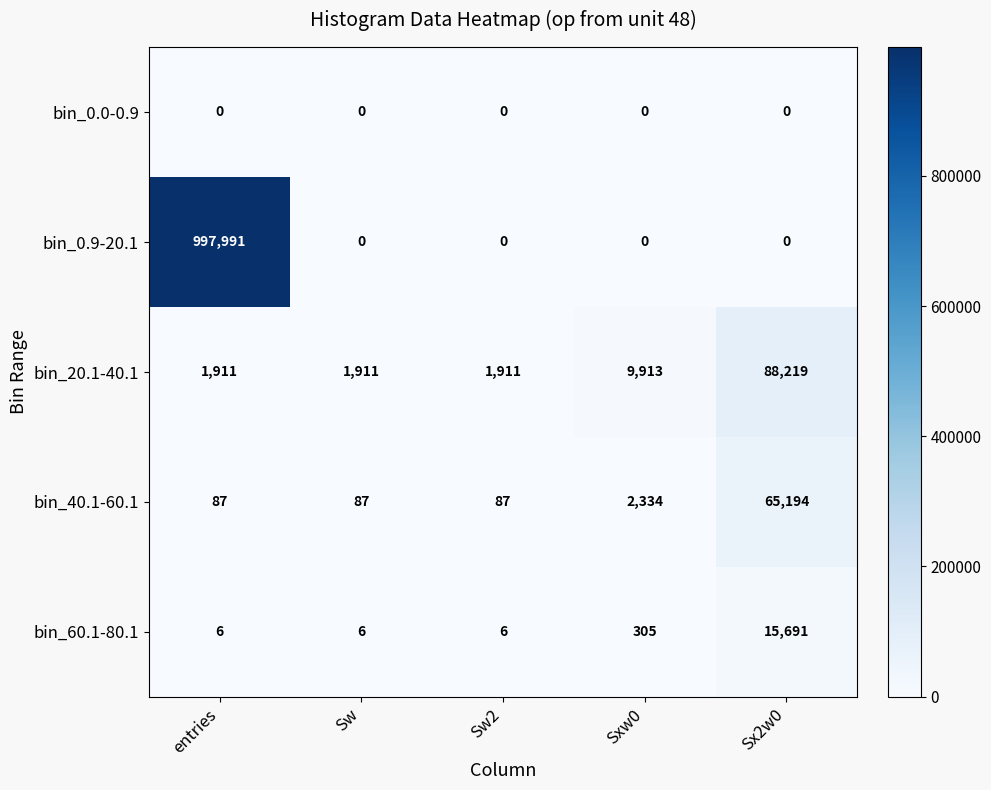

What is the difference between the bin_0.9-20.1 values at entries and Sw?

997991